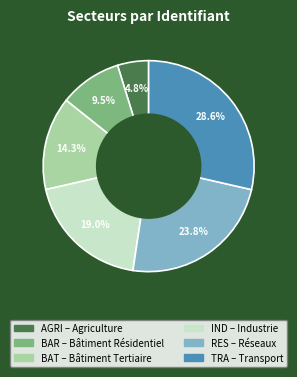

What is the total percentage of RES and AGRI?

28.6%